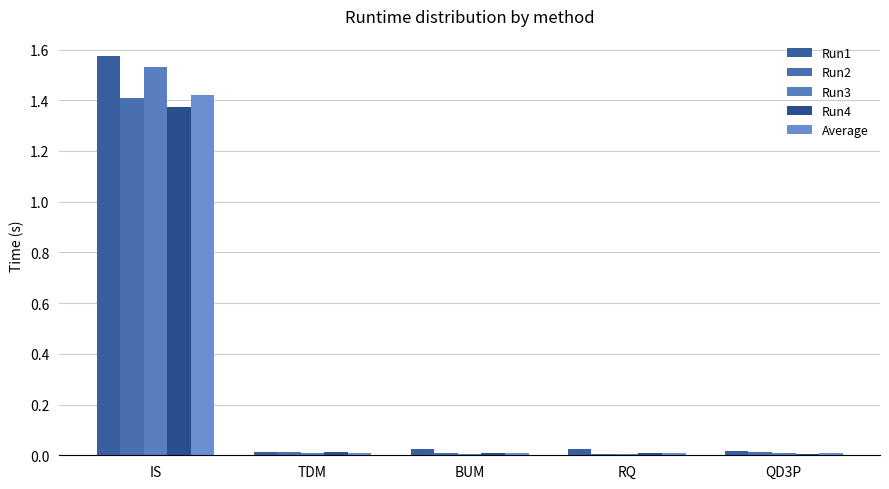

Reading right to left, transcribe all the data shown in this chart.

Run1: 0.0	0.0	0.0	0.0	1.6
Run2: 0.0	0.0	0.0	0.0	1.4
Run3: 0.0	0.0	0.0	0.0	1.5
Run4: 0.0	0.0	0.0	0.0	1.4
Average: 0.0	0.0	0.0	0.0	1.4